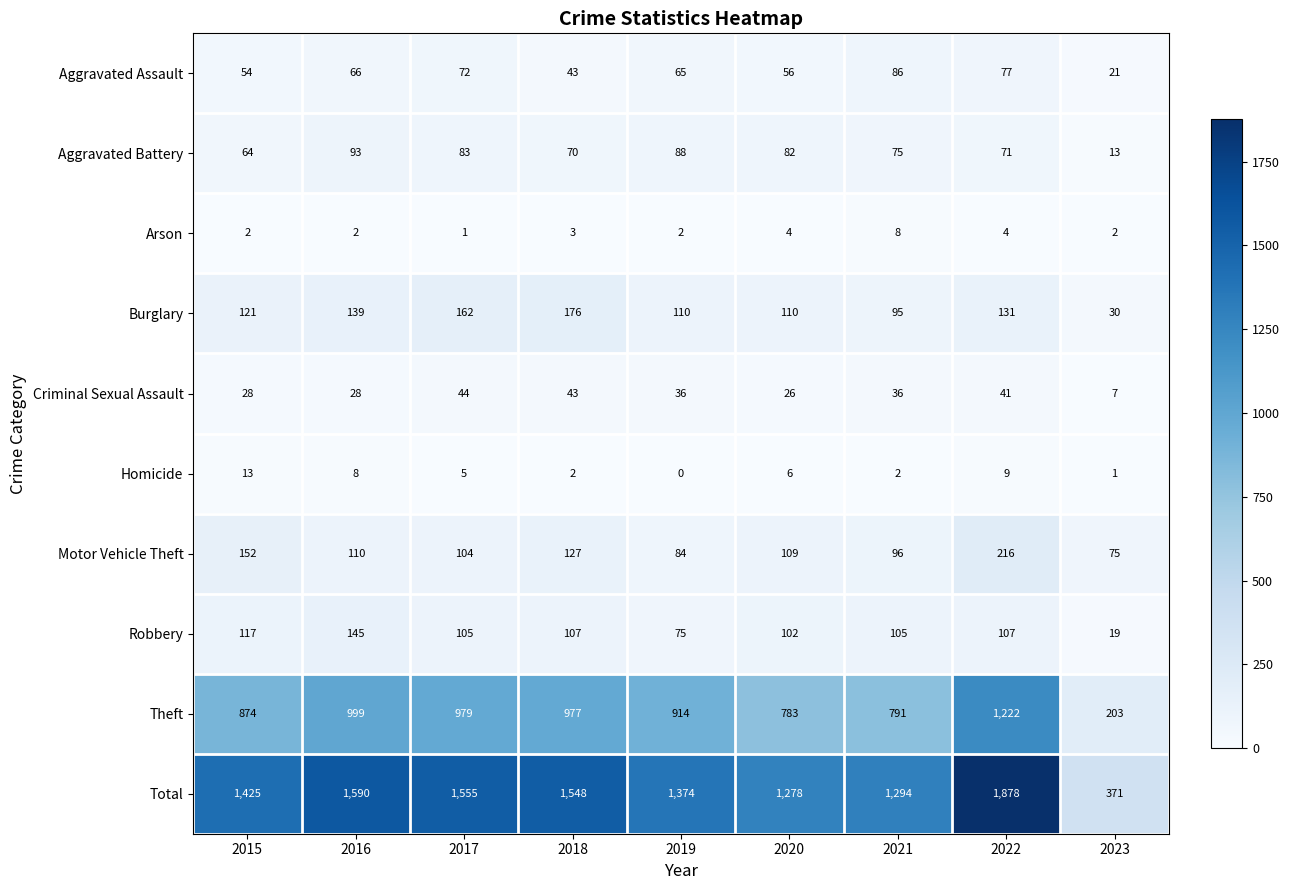

True or false: Theft has a value of 874 at 2015.

True